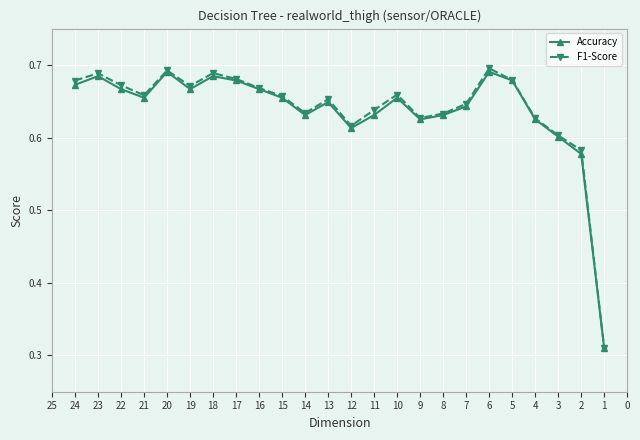

At how many categories does at least one series exceed 0?

24